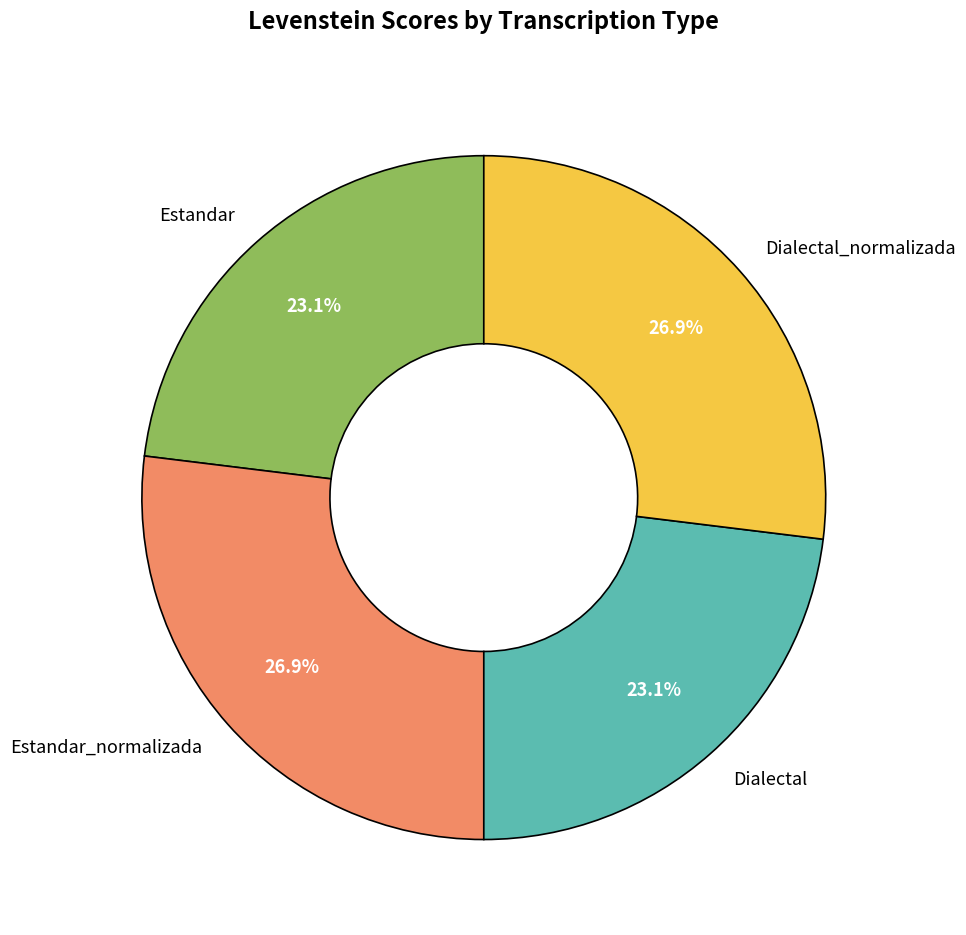

How many segments does this pie chart have?

4